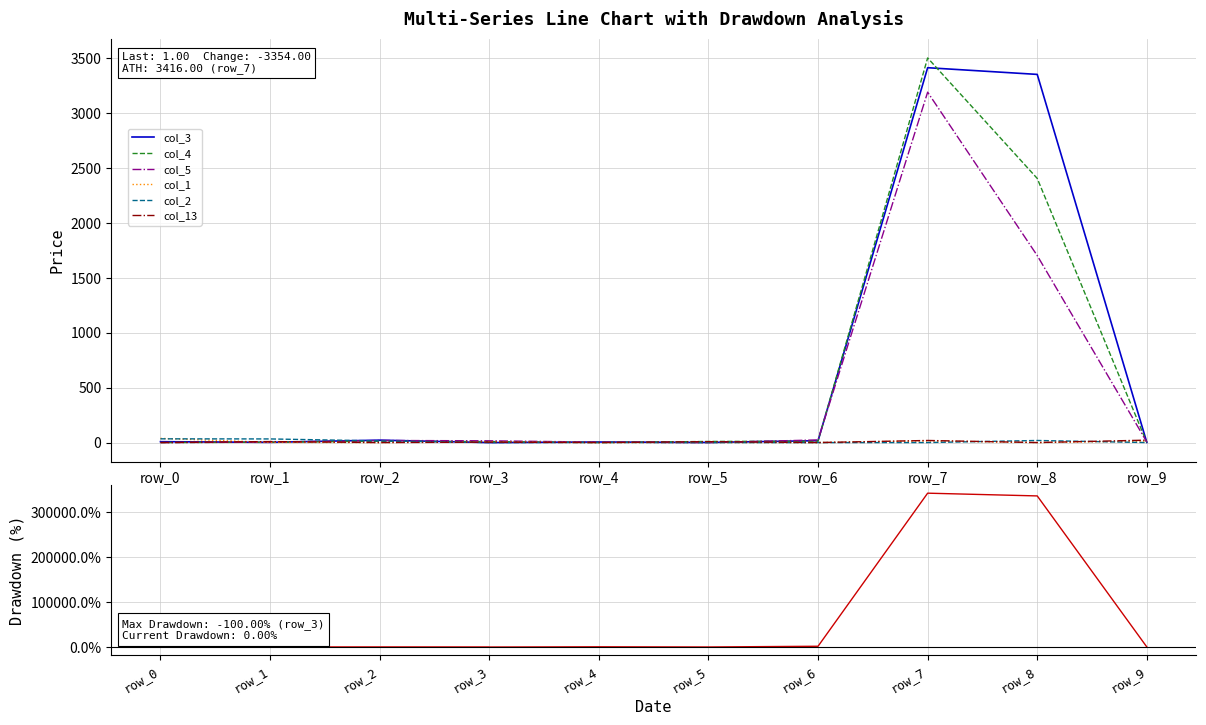

True or false: col_5 and col_2 intersect in this chart.

True